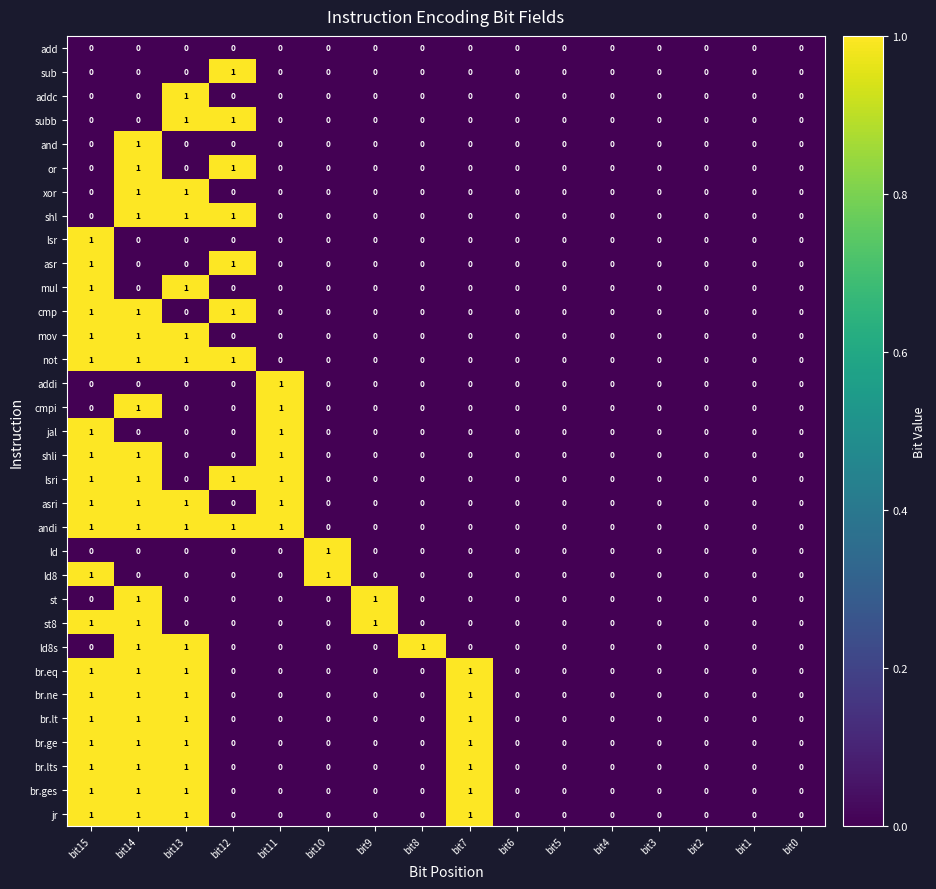

At which category is the sum across all series the highest?

bit14